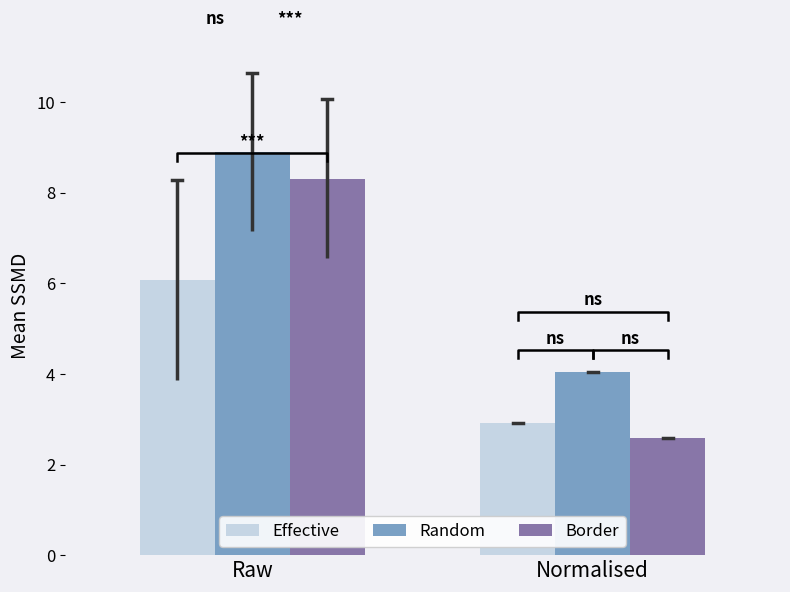

List the labels in order of Random value, smallest first.

Normalised, Raw